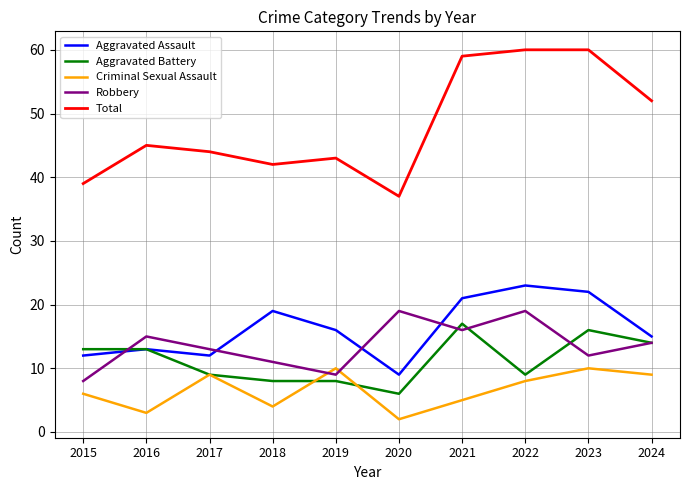

The Aggravated Assault series shows 5 at 2019. True or false?

False